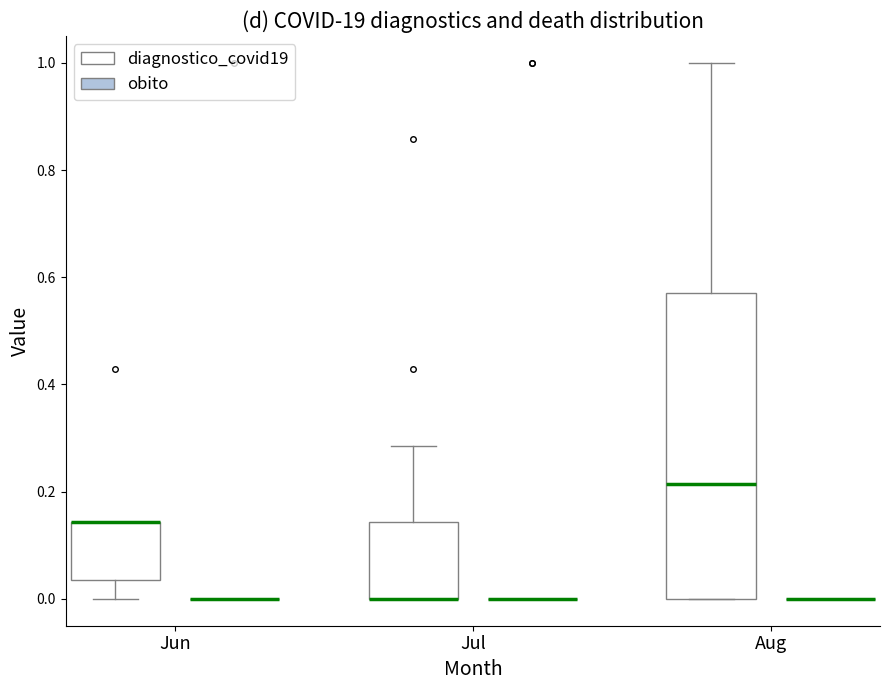

Reading left to right, read every box against the y-axis: the position of its median line, the range the box covers, and the ends of its whiskers. The values are not printed on the chart, so give them approximately, as read against the axis.

Jun (diagnostico_covid19): median 0.14 (drawn on the box's upper edge), box 0.04 to 0.14, whiskers 0.00 to 0.14
Jun (obito): box collapsed to a line at 0.00, whiskers 0.00 to 0.00
Jul (diagnostico_covid19): median 0.00 (drawn on the box's lower edge), box 0.00 to 0.14, whiskers 0.00 to 0.28
Jul (obito): box collapsed to a line at 0.00, whiskers 0.00 to 0.00
Aug (diagnostico_covid19): median 0.22, box 0.00 to 0.58, whiskers 0.00 to 1.00
Aug (obito): box collapsed to a line at 0.00, whiskers 0.00 to 0.00